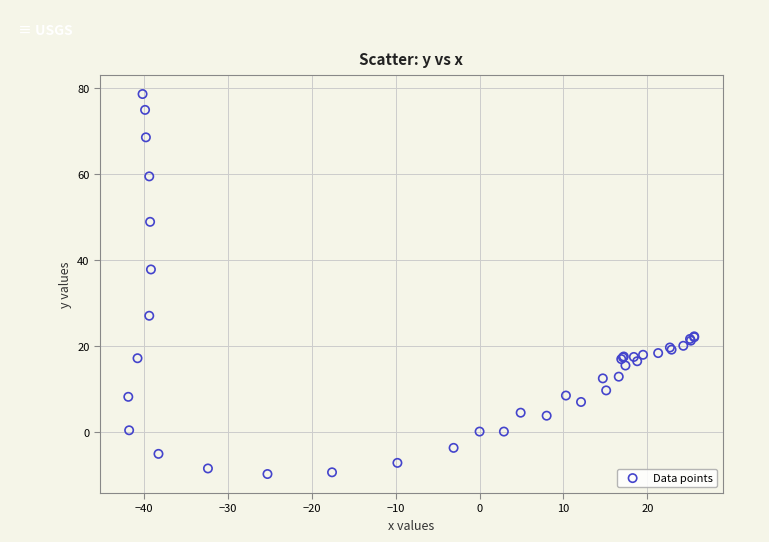

What Y value in the scatter plot is closest to 34?

37.8